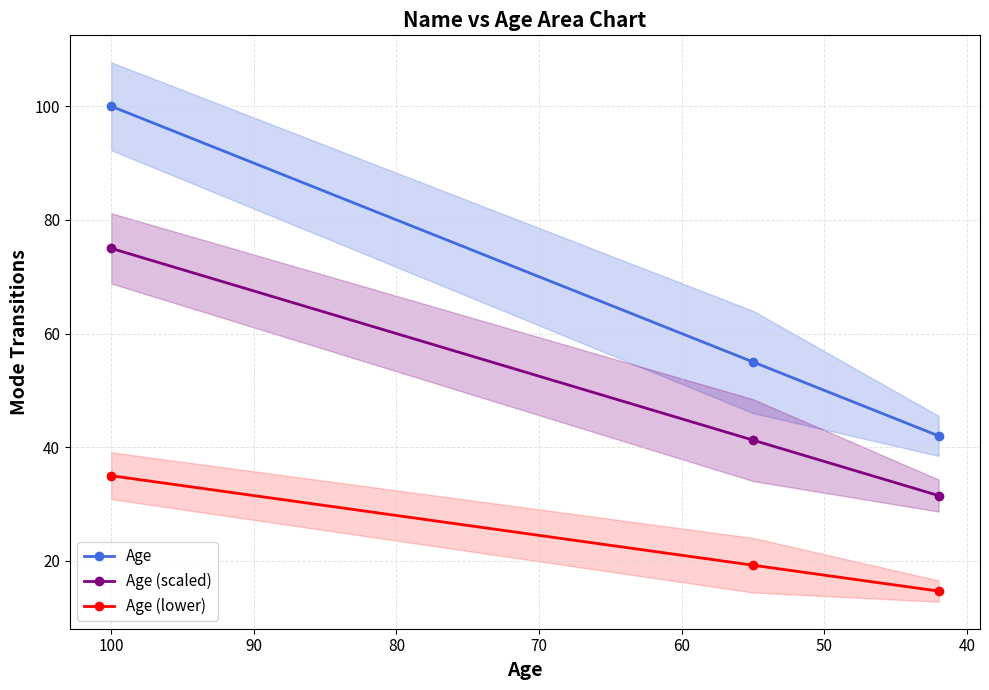

Which series changed the most between 40 and 50?

Age